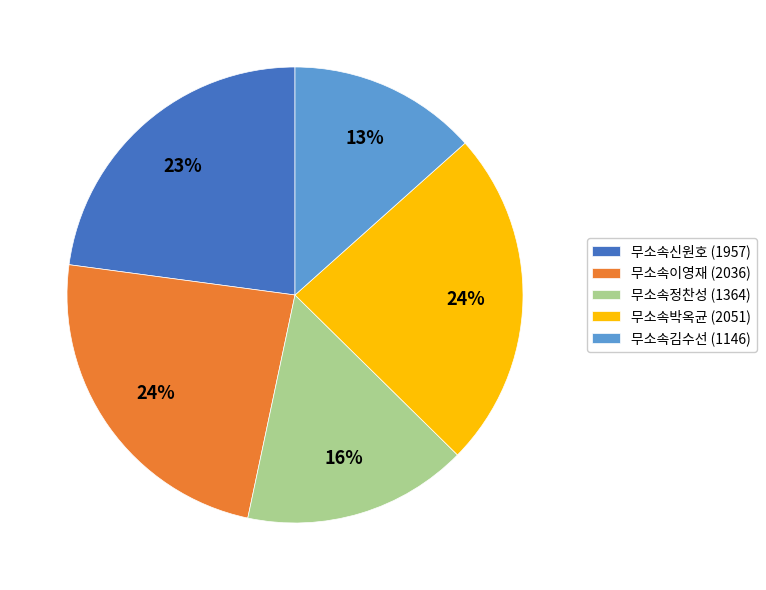

True or false: 무소속정찬성 accounts for 8% of the total.

False